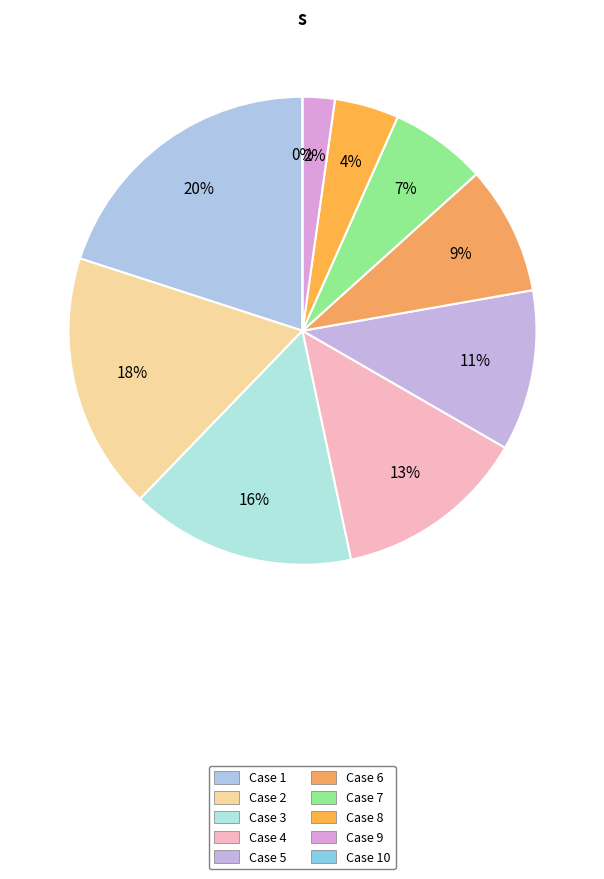

Is Case 3 the majority of the pie?

No